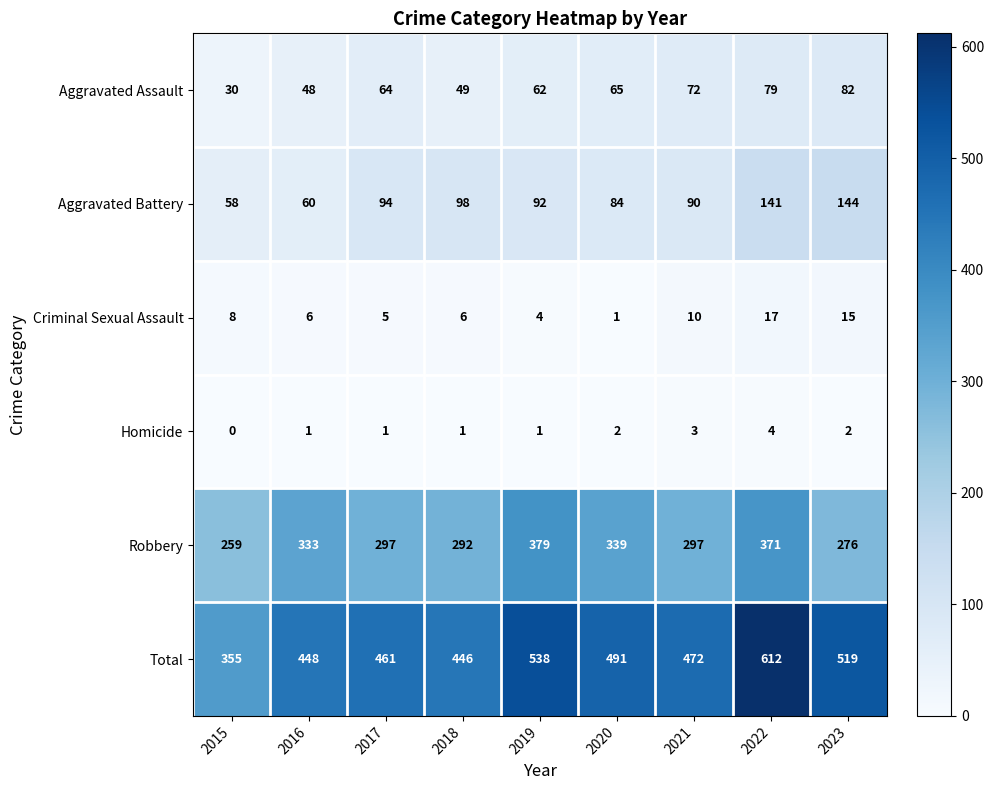

What is the sum of all Robbery values?

2843